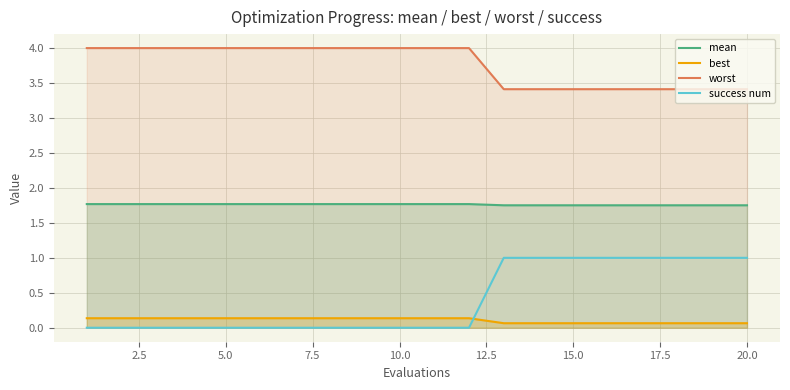

List the series in order of their peak value, highest first.

worst, mean, success num, best